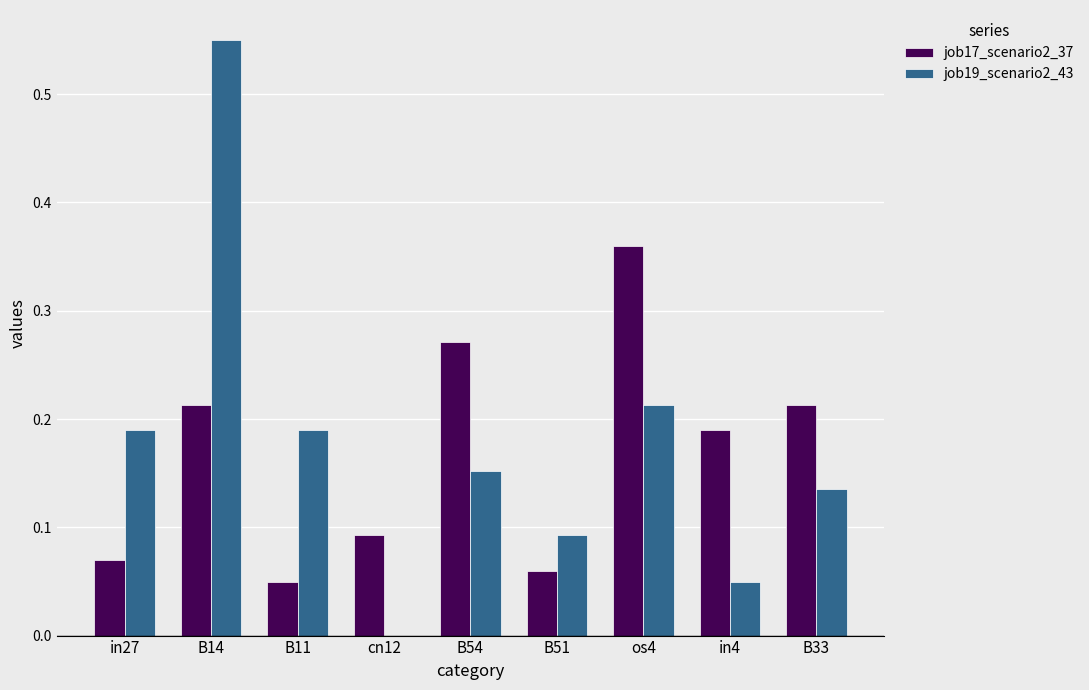

Between B14 and os4, which series saw the biggest shift?

job19_scenario2_43